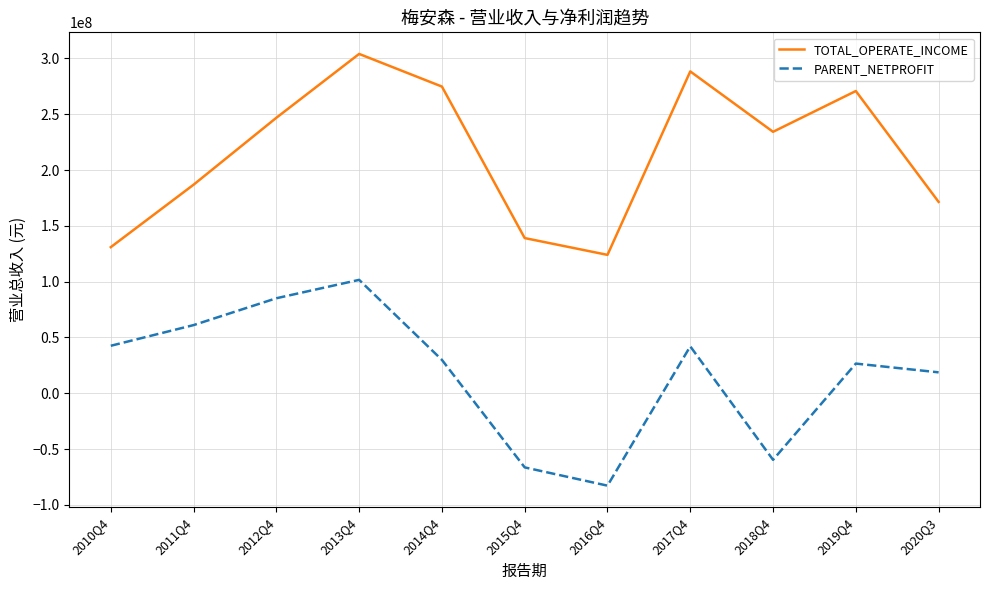

What is the difference between the TOTAL_OPERATE_INCOME values at 2020Q3 and 2017Q4?

116917722.5